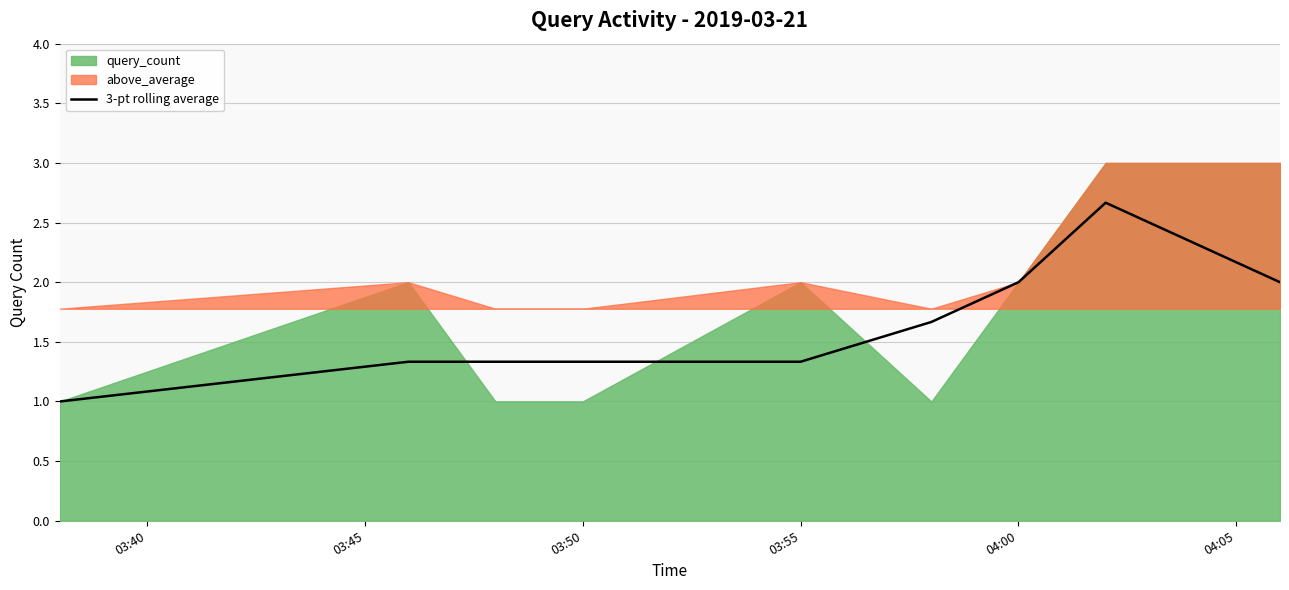

True or false: 3-pt rolling average has a value of 1.3 at 03:50.

True